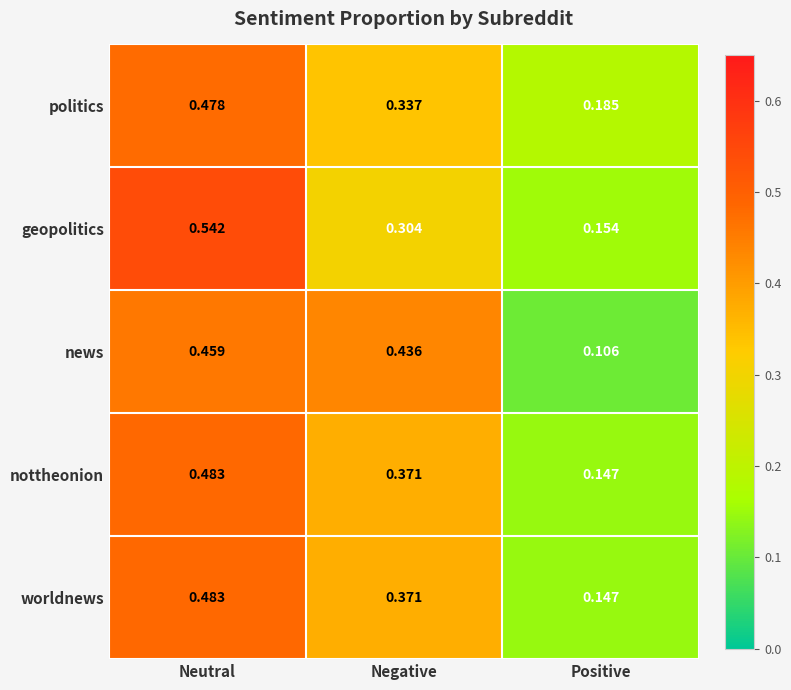

At which label is news closest to 0?

Positive